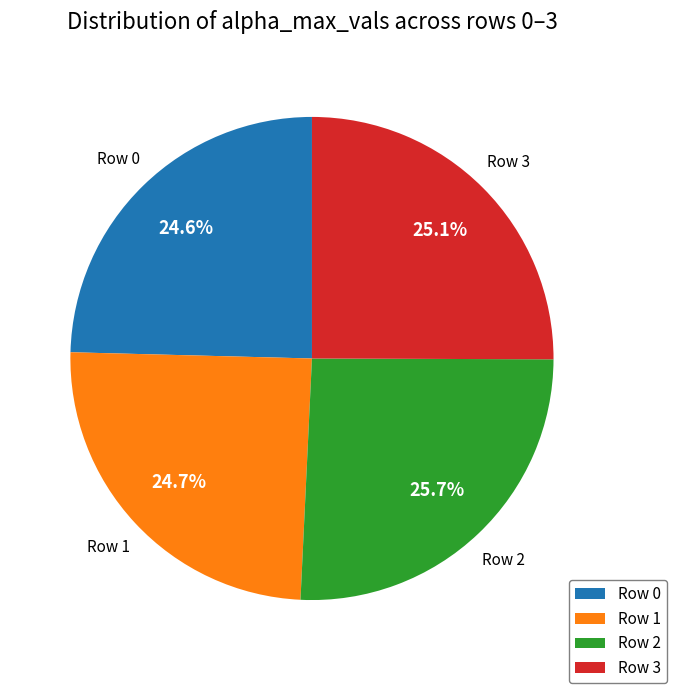

Which slice is the largest?

Row 2